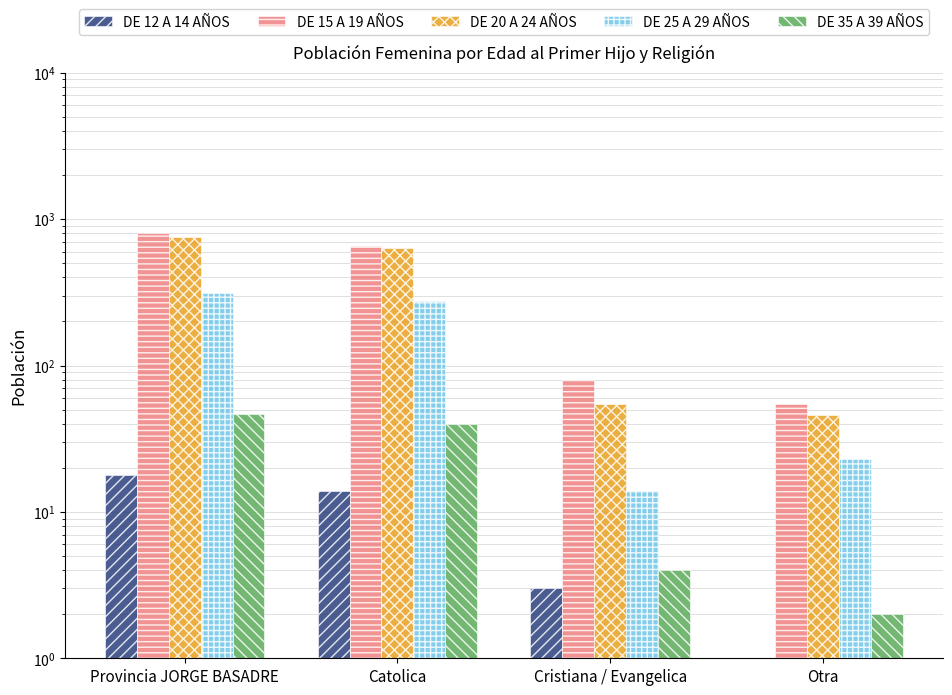

Does the chart contain stacked bars?

No